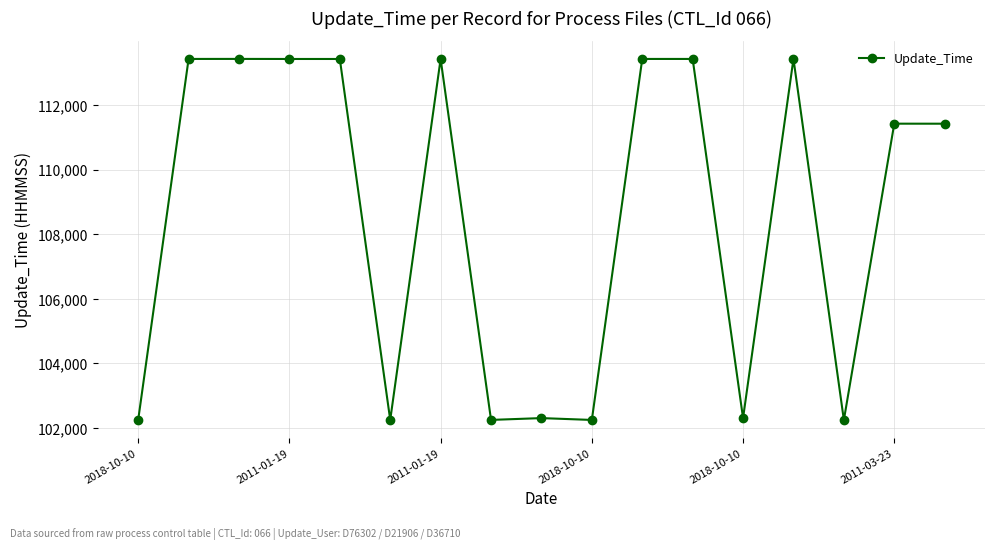

True or false: there are more than 2 points higher than both neighbors.

True